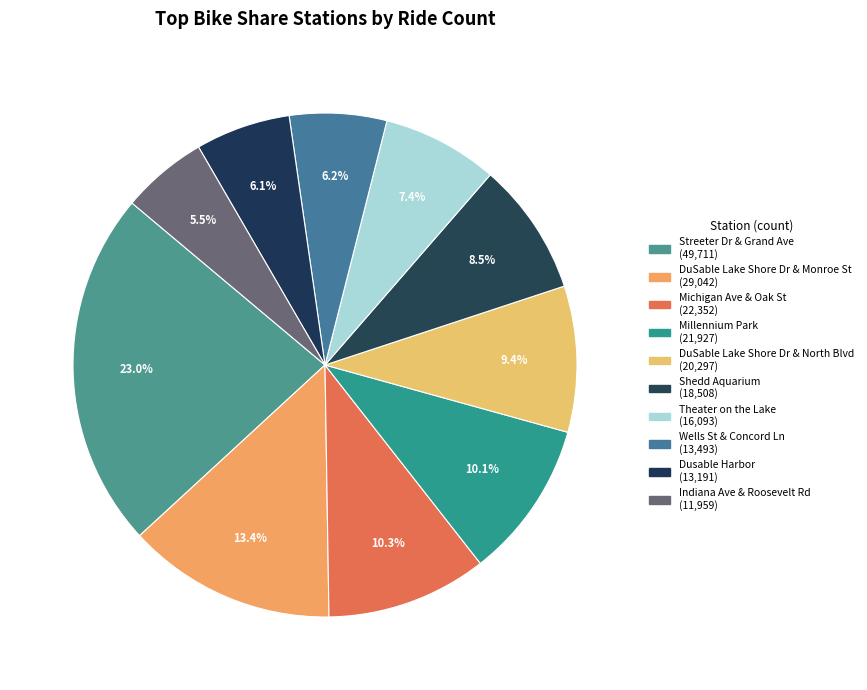

To the nearest percent, what percentage of the pie is Wells St & Concord Ln?

6%